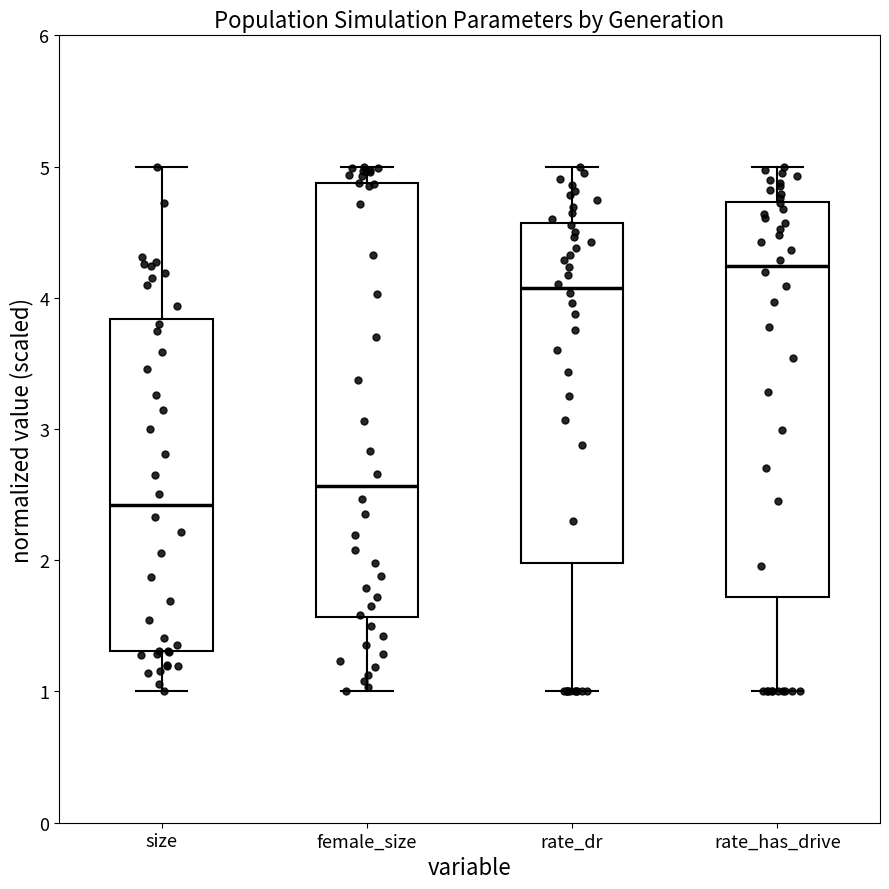

Where does the lower whisker of the box for rate_dr end on the y-axis? The values are not printed on the chart, so give them approximately, as read against the axis.

1.0